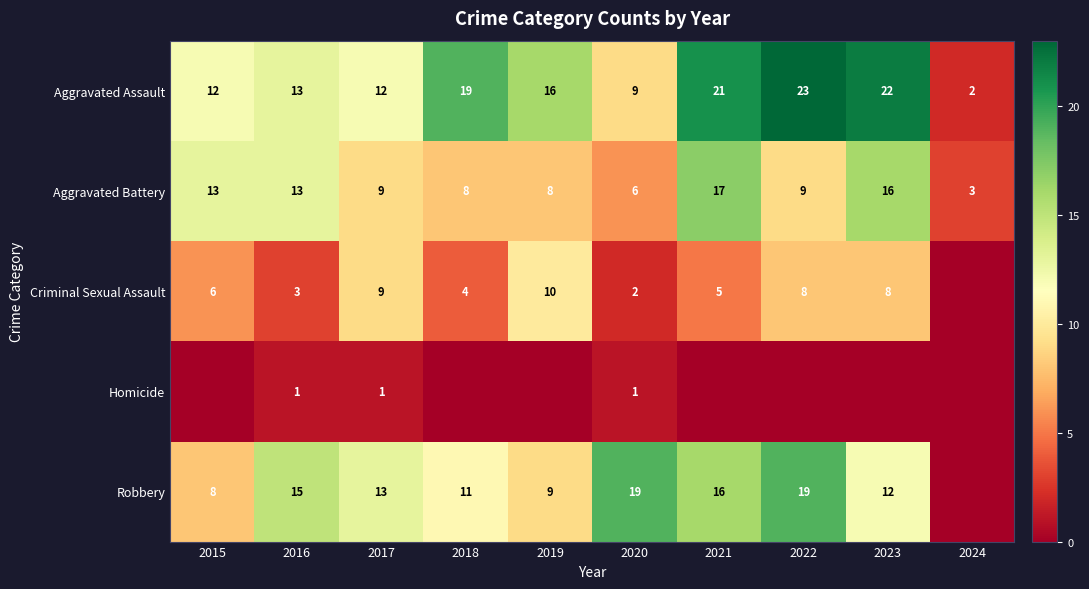

What is the total value across all series at 2017?

44